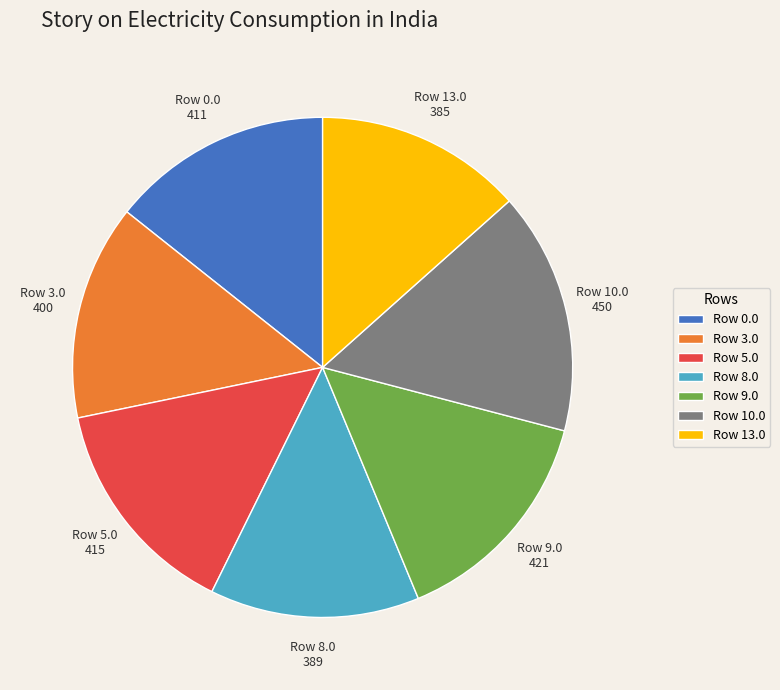

Is it true that Row 10.0 is 8% of the pie?

False